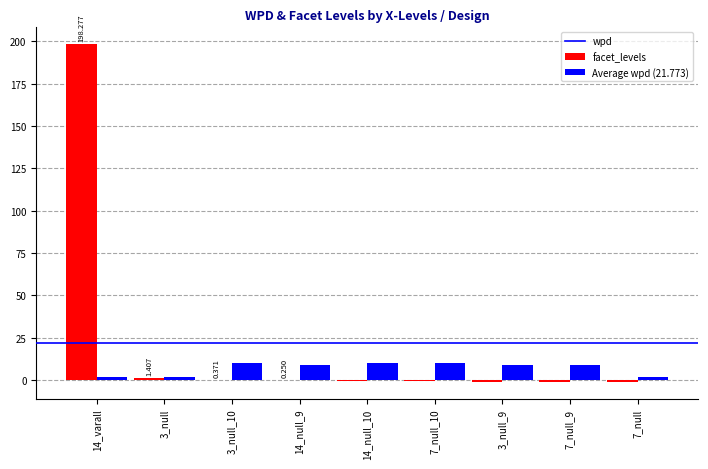

Is the value of wpd at 7_null_10 greater than the value of facet_levels at 3_null_10?

No